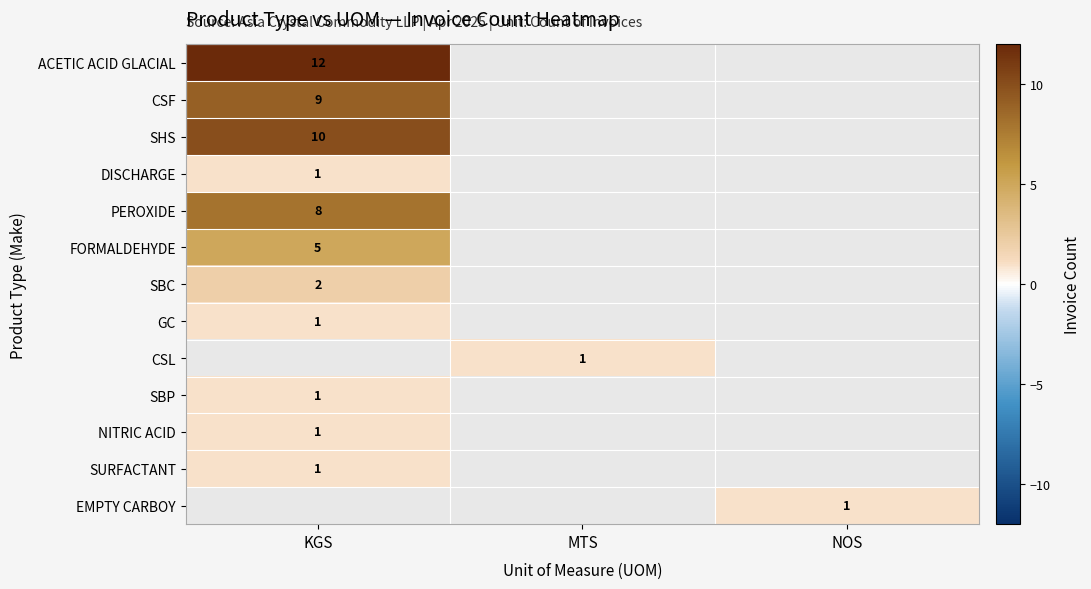

True or false: PEROXIDE has a value of 4 at KGS.

False